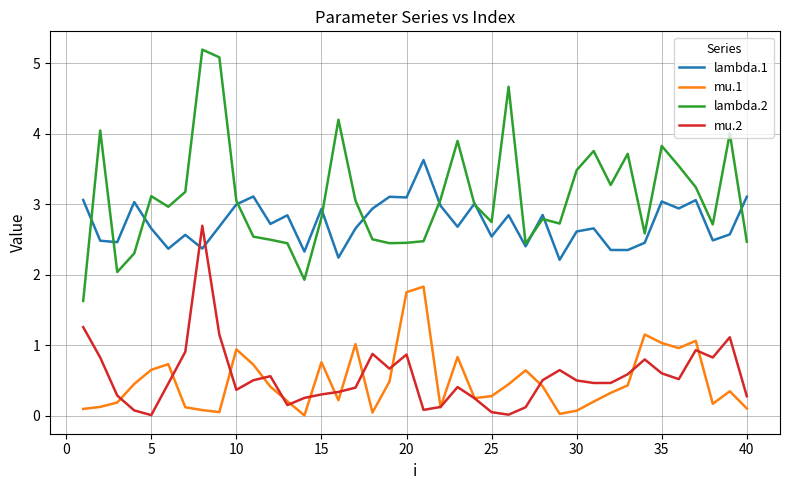

What is the average value of the lambda.2 series?

3.1